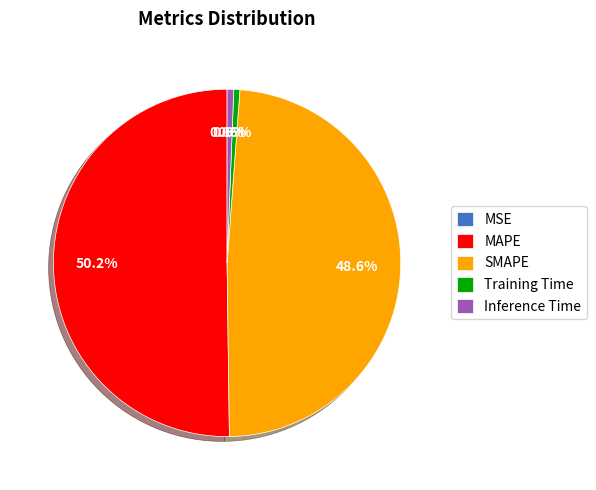

Which slice is the largest?

MAPE